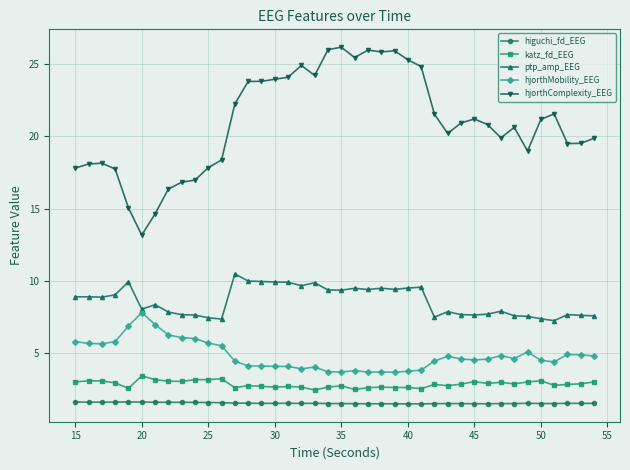

Does the chart display data point markers on the line(s)?

Yes